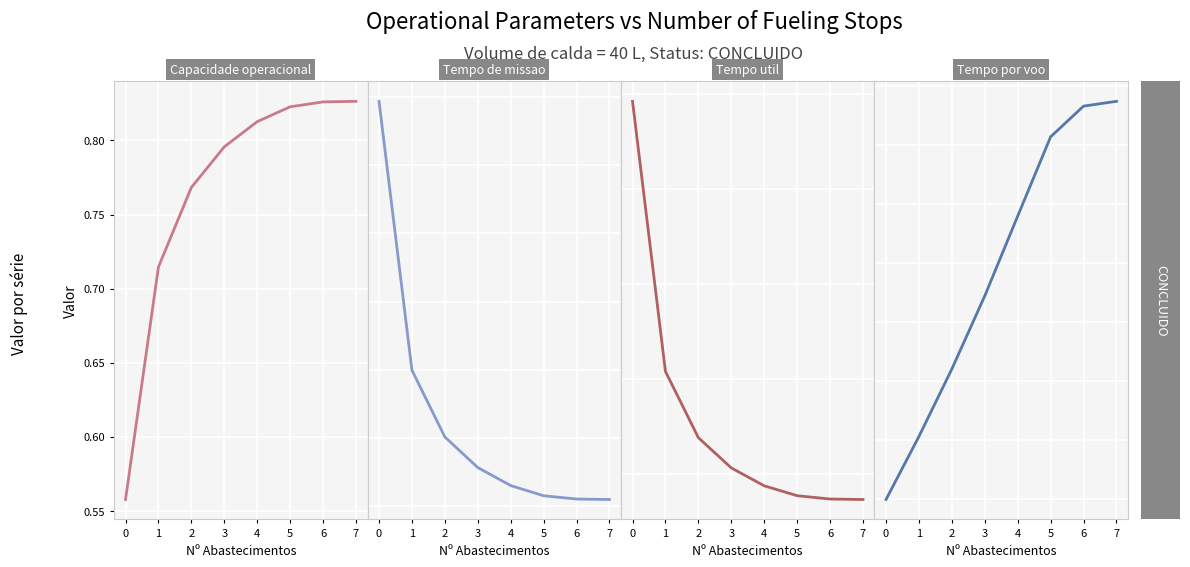

List the labels in order of Tempo de missao [h] value, largest first.

0, 1, 2, 3, 4, 5, 6, 7